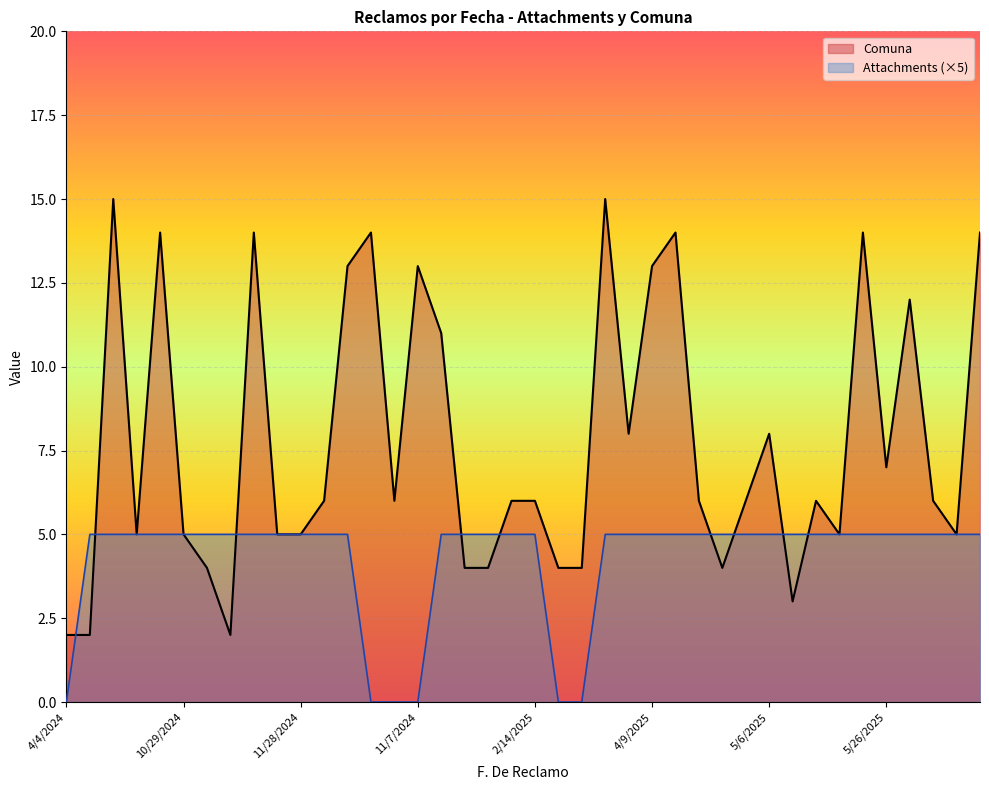

How many lines are shown in the chart?

2